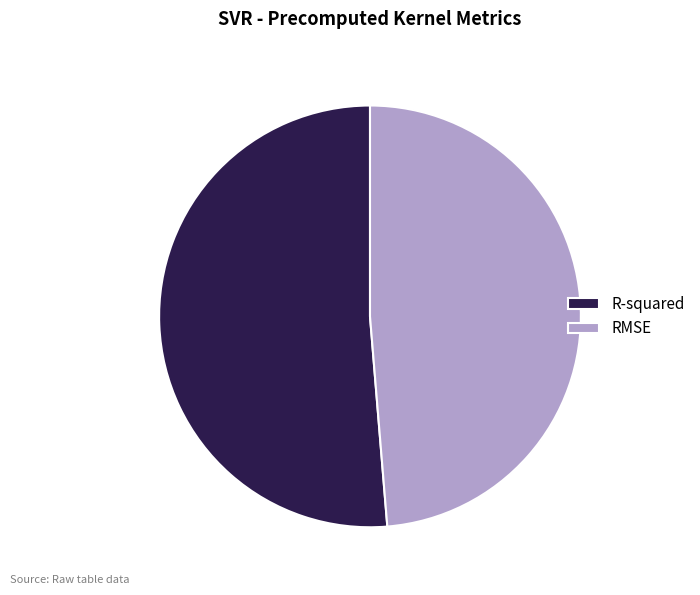

Is the sum of RMSE and R-squared greater than half?

Yes